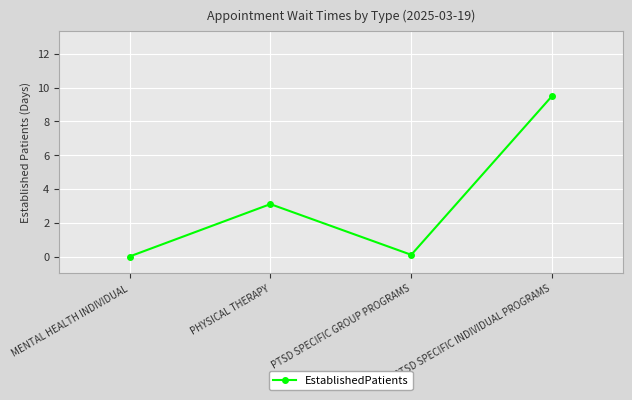

How many points are lower than both their immediate neighbors (excluding endpoints)?

1